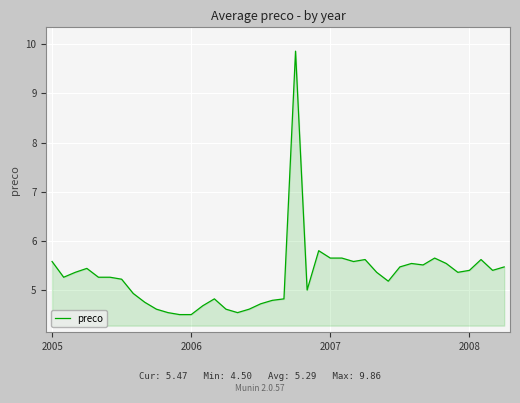

What is the difference between the maximum and minimum values?

5.4